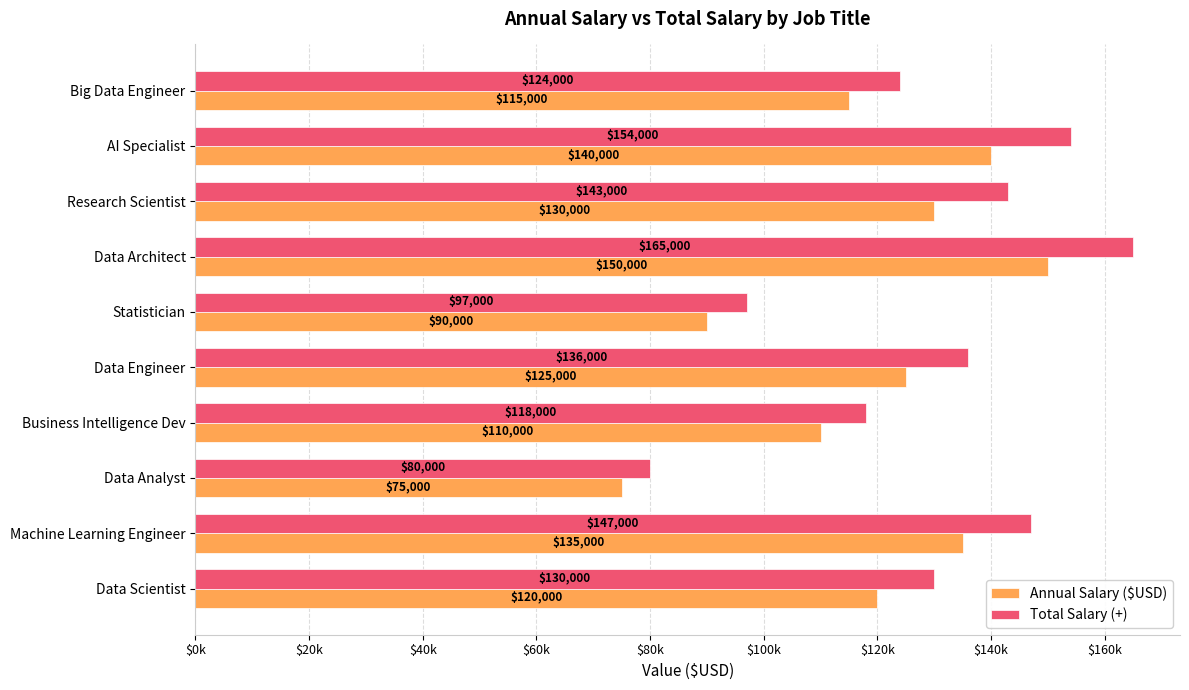

What are all the series names shown in the legend?

Annual Salary ($USD), Total Salary (+)